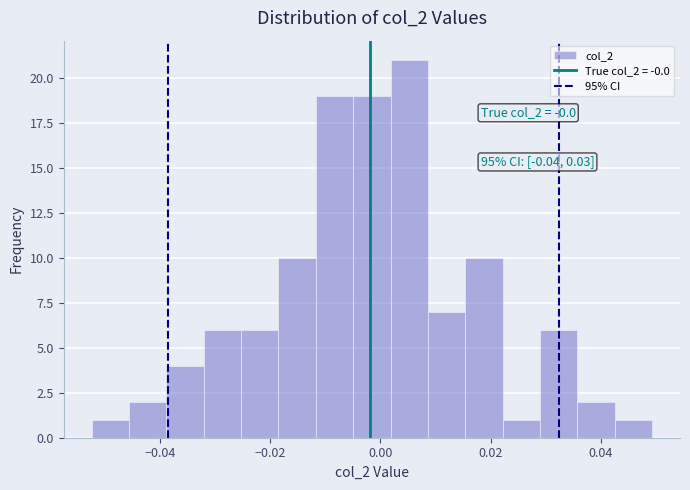

Read against the x-axis, roughly where is the centre of the tallest bar?

0.006